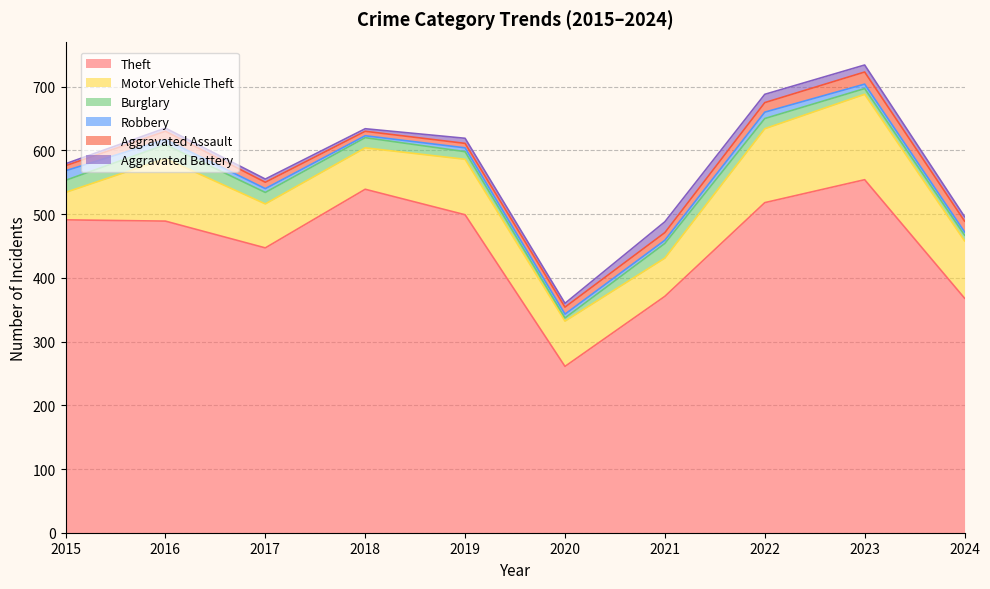

True or false: Burglary has more than 2 interior local peaks.

False